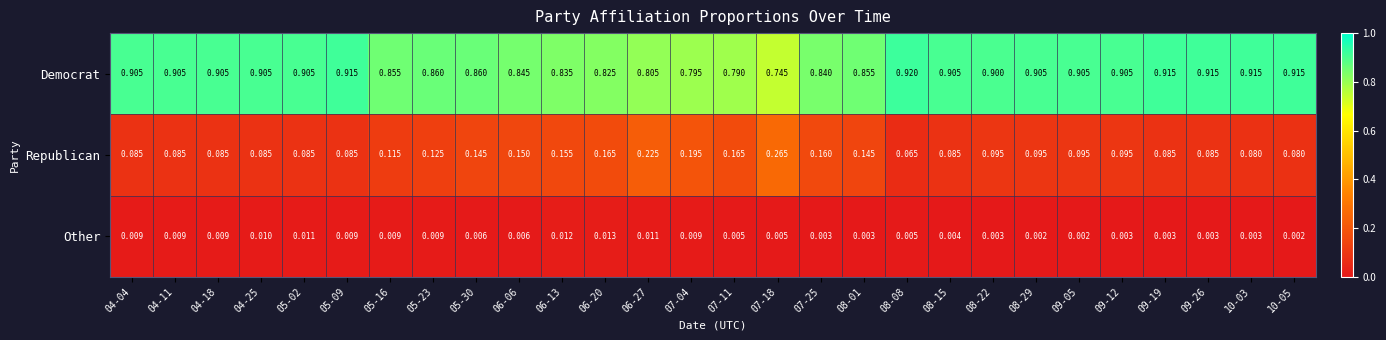

Count the number of categories in the chart.

28